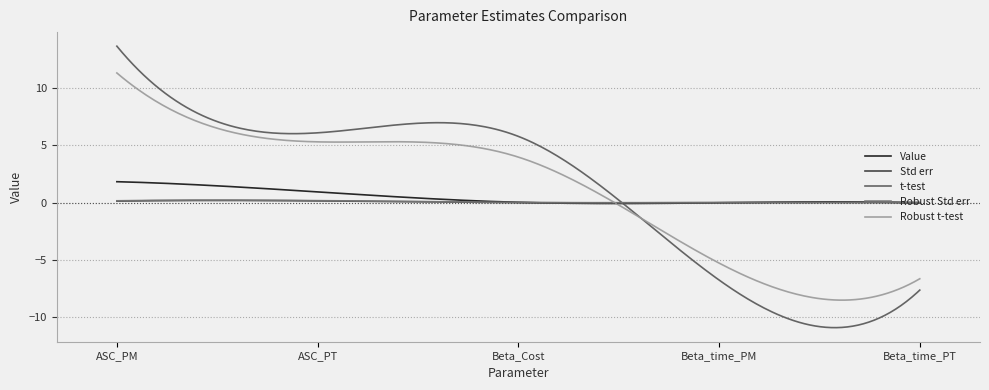

Which series has the widest spread of values?

t-test